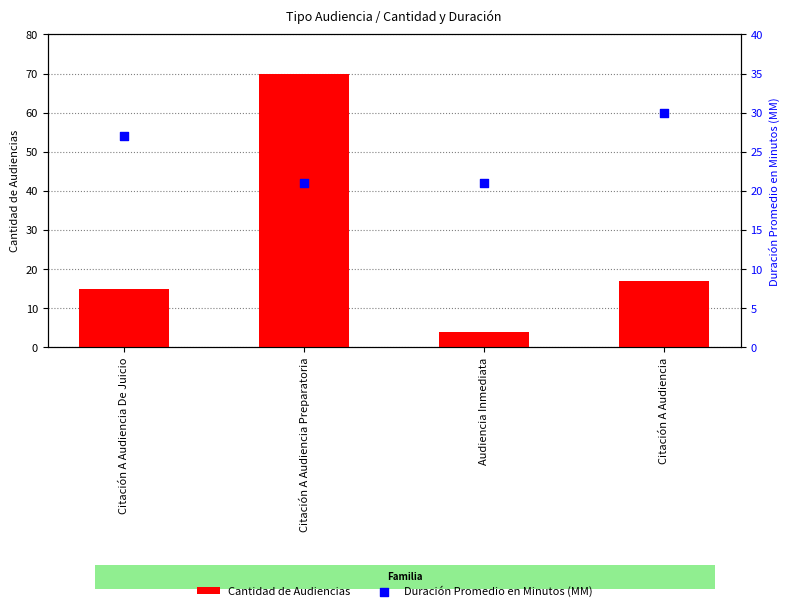

Which series has the widest spread of Y values?

Cantidad de Audiencias